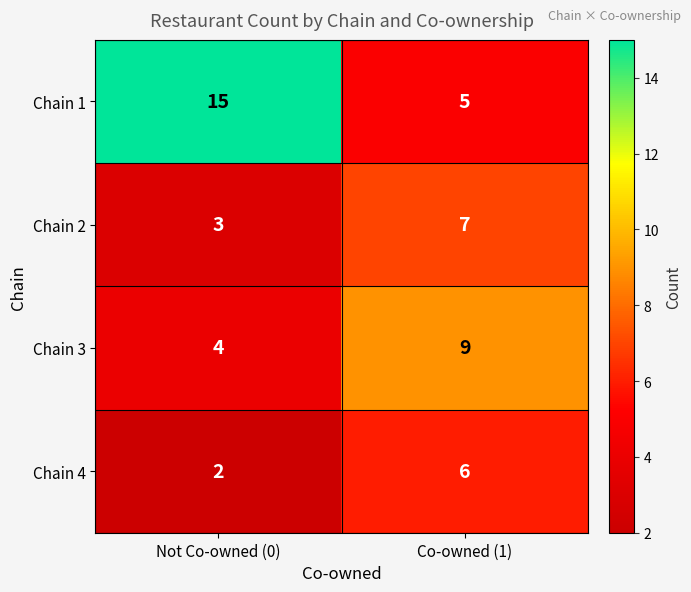

What is the spread (max minus min) of values at Co-owned (1)?

4